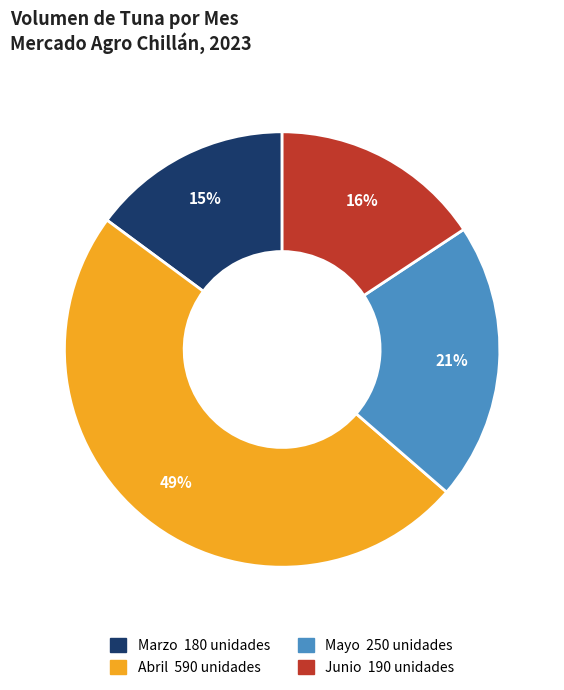

To the nearest percent, what is the average slice percentage?

25%